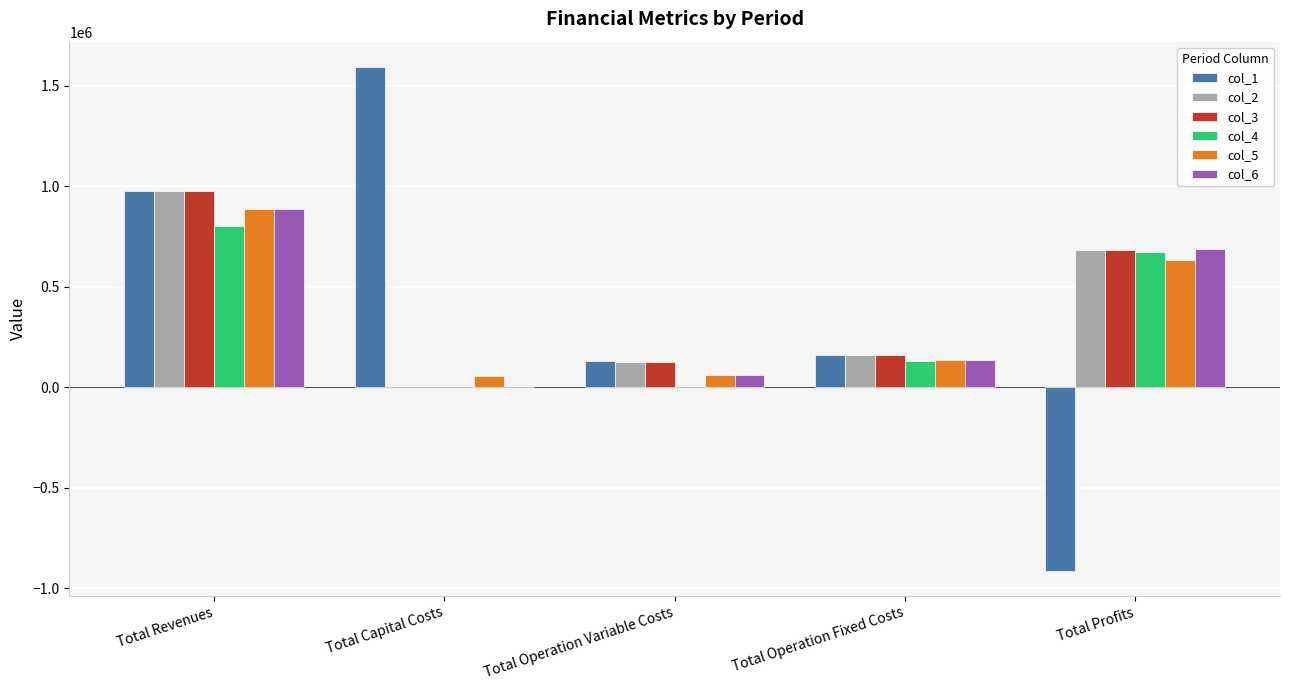

What is the sum of the col_6 values at Total Capital Costs and Total Revenues?

887621.0